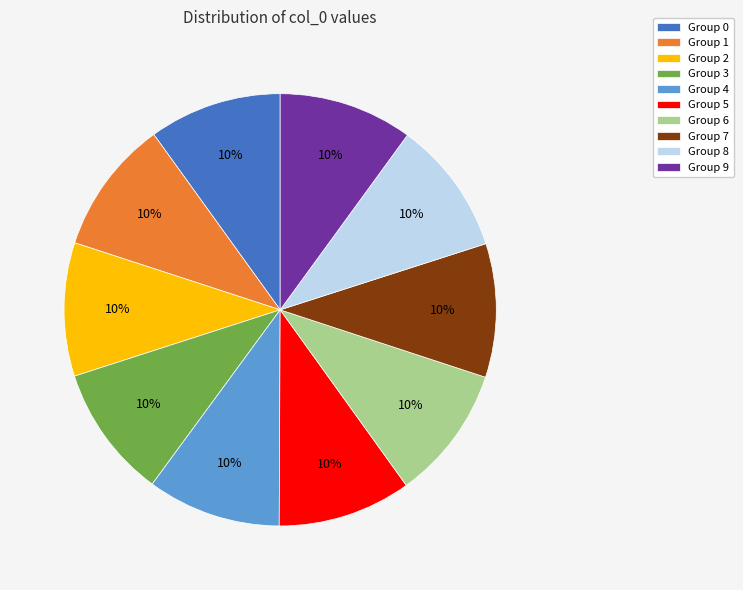

How many slices are in this pie chart?

10